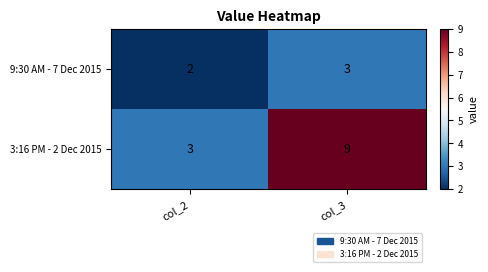

Between col_2 and col_3, which series saw the biggest shift?

3:16 PM - 2 Dec 2015